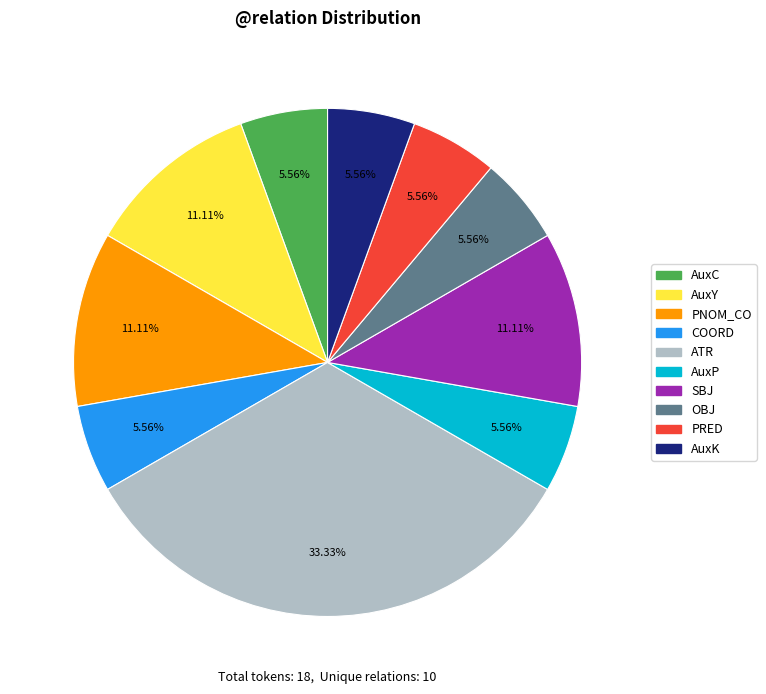

Between ATR and AuxC, which is larger?

ATR